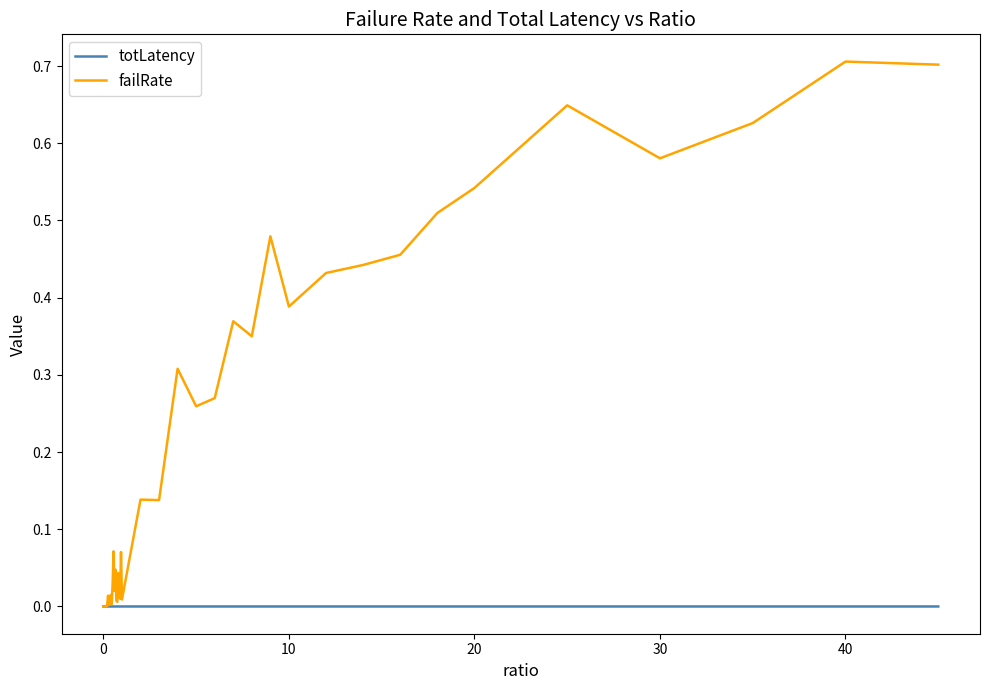

Which series has the largest total across all categories?

failRate